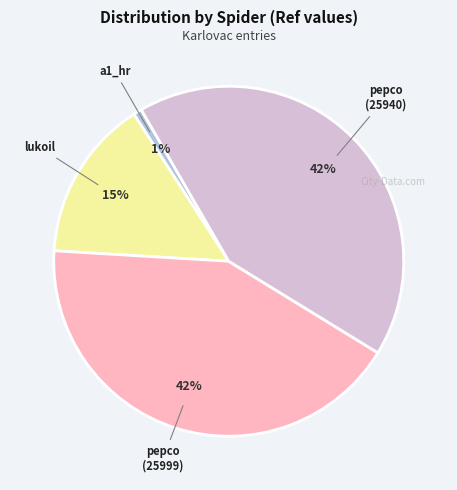

Is there any slice that represents more than half of the pie?

No